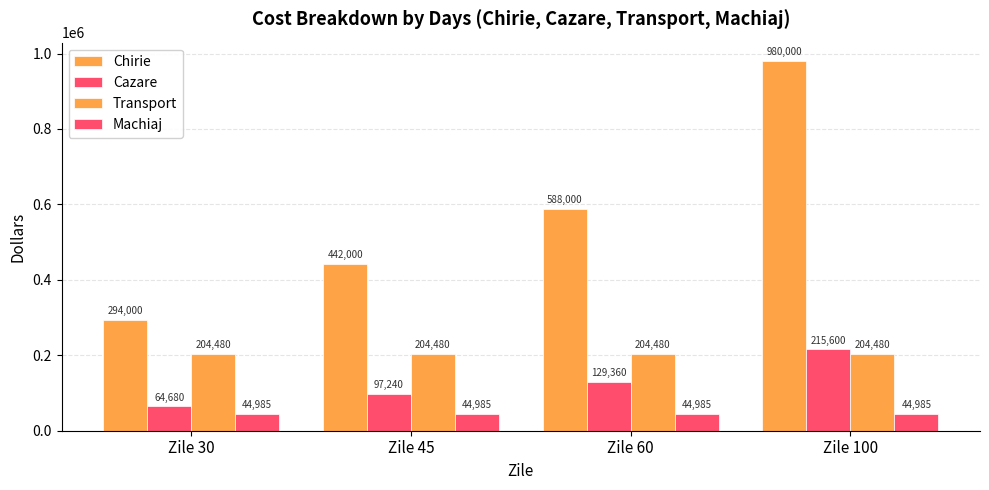

Rank the series at Zile 100 from highest to lowest value.

Chirie, Cazare, Transport, Machiaj